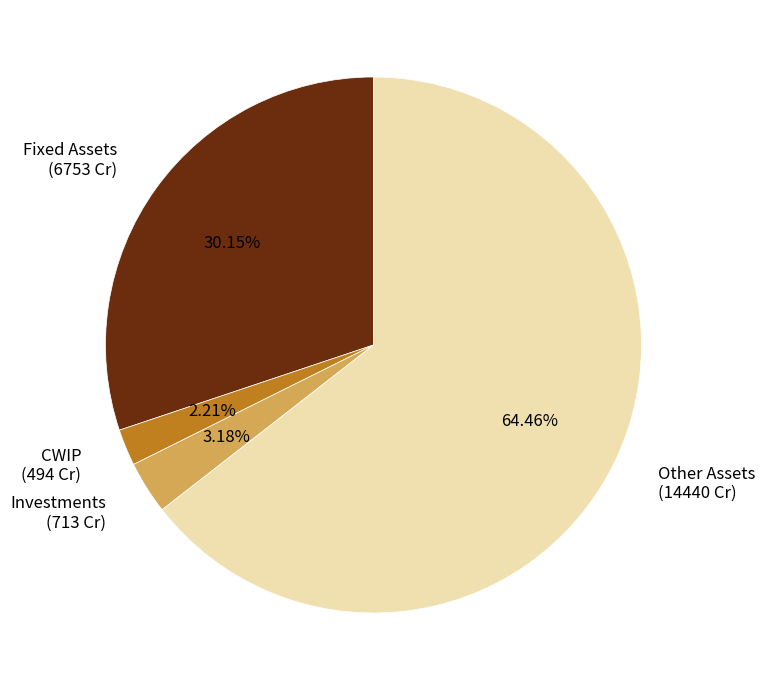

What is the total percentage of CWIP and Fixed Assets?

32.4%